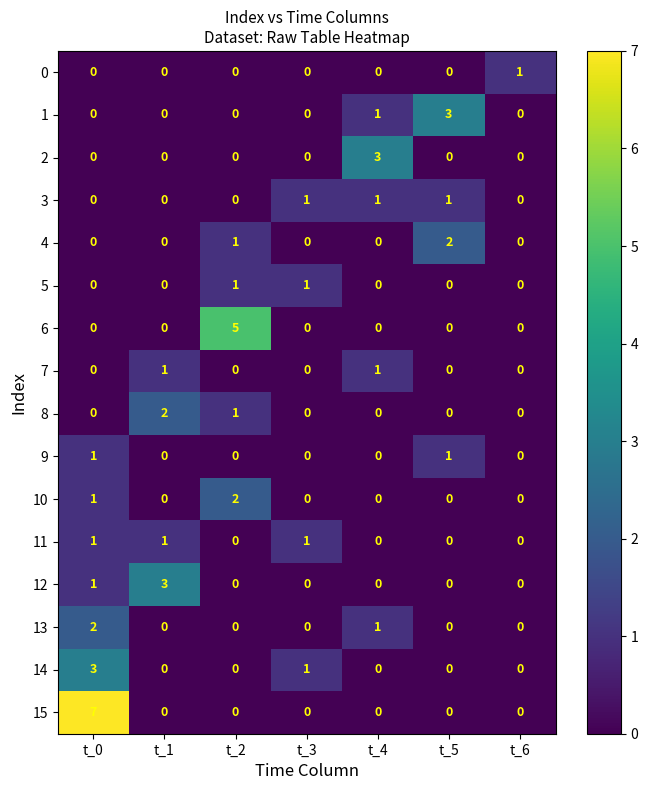

The value of 4 at t_5 is 3. True or false?

False